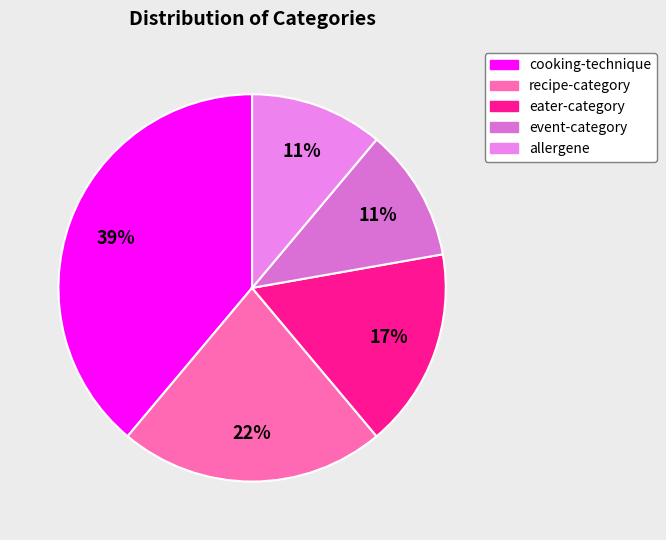

Which slice is the largest?

cooking-technique